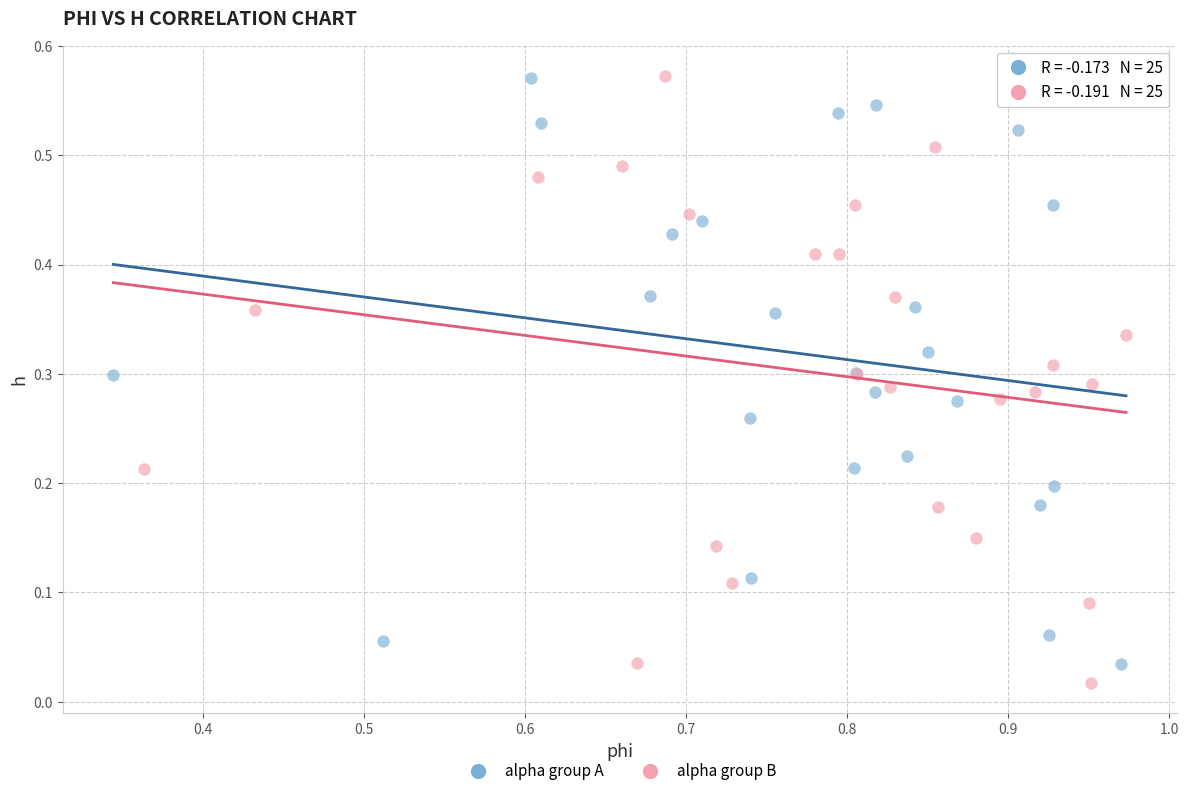

What are all the series names shown in the legend?

alpha group A, alpha group B